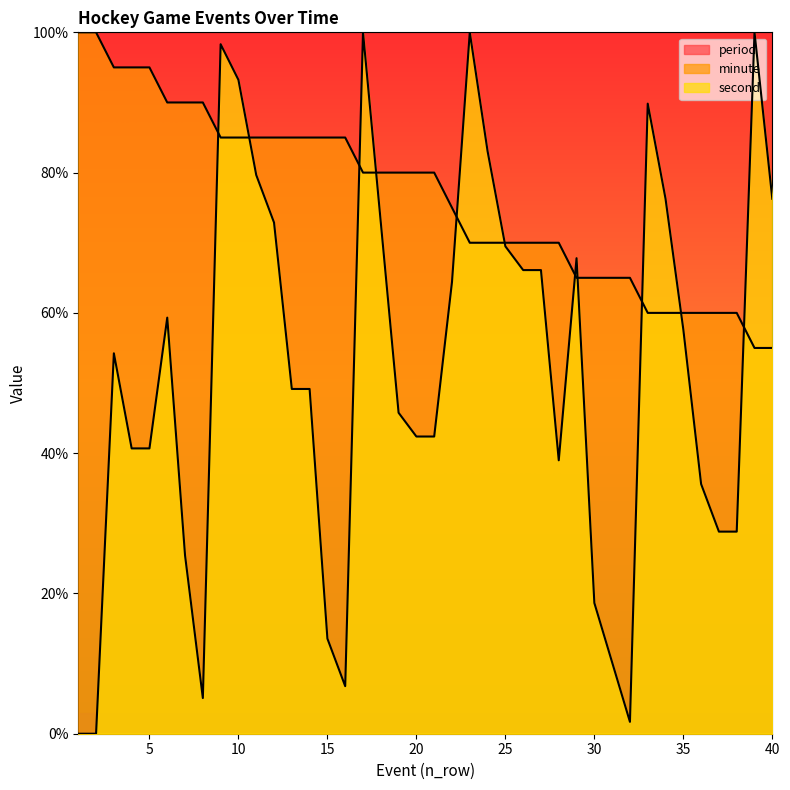

How many minute values are between 65 and 85?

24